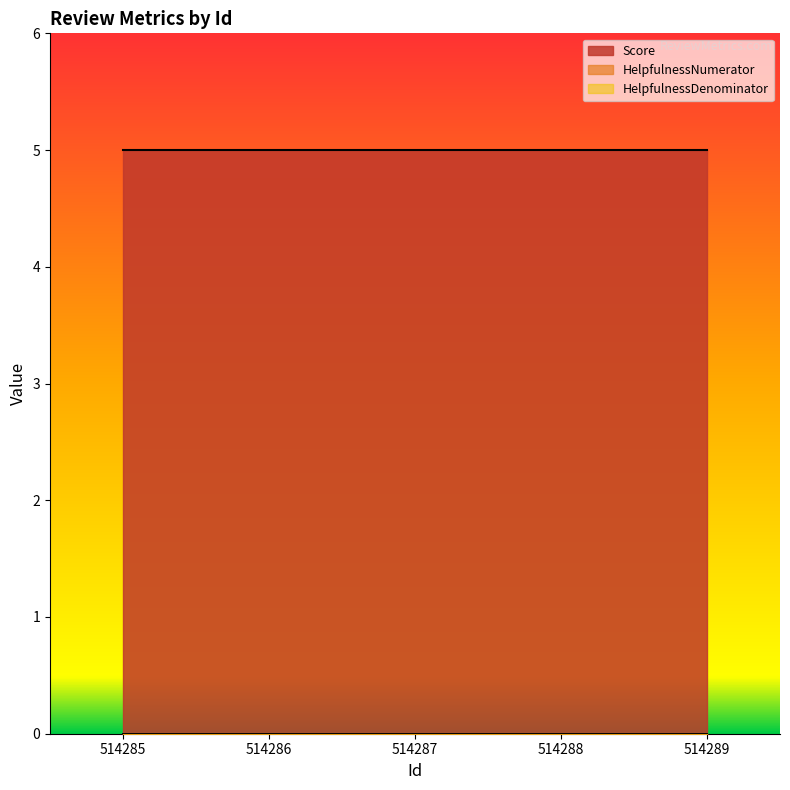

True or false: HelpfulnessDenominator and HelpfulnessNumerator intersect in this chart.

False